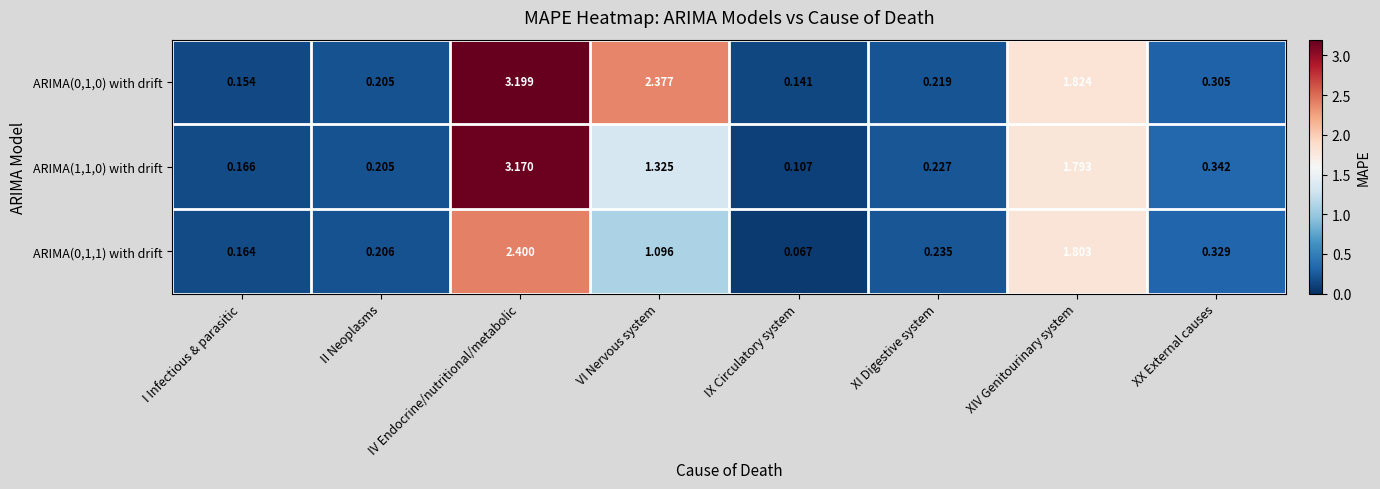

At which category is the sum across all series the highest?

IV Endocrine/nutritional/metabolic